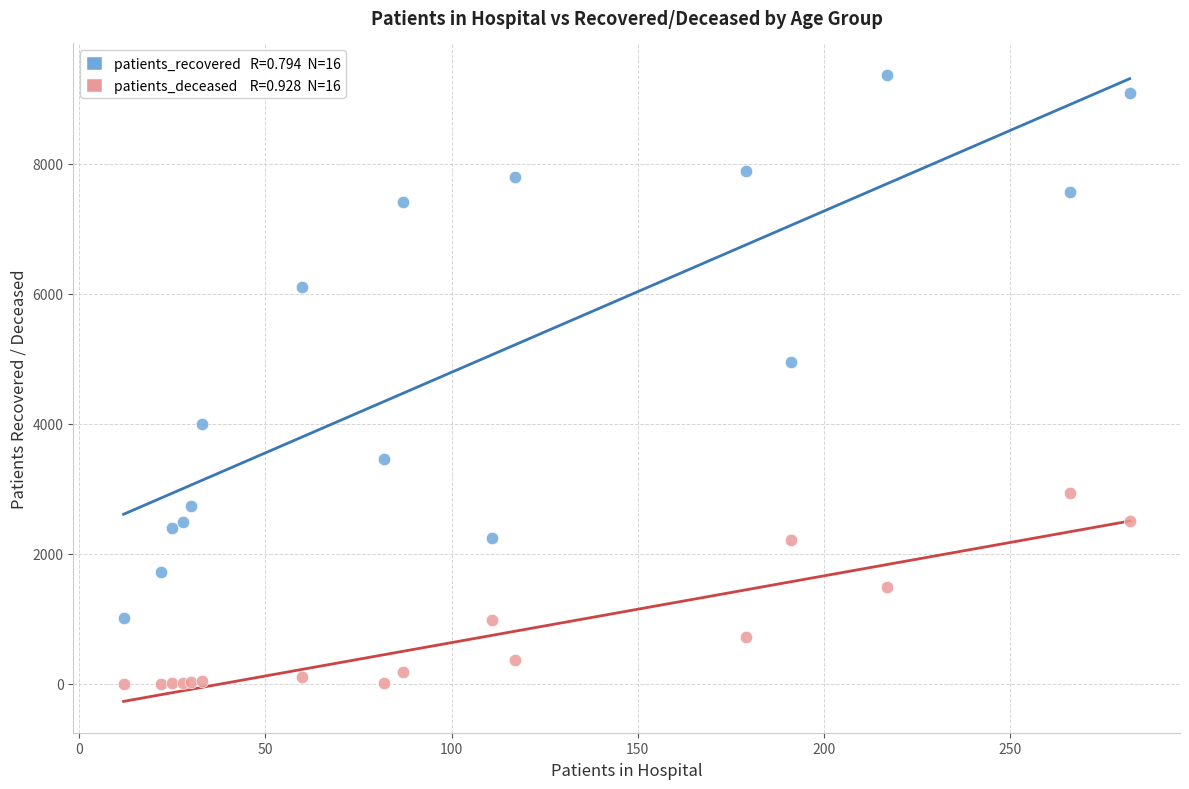

Across all series, what Y value is closest to 4687?

4945